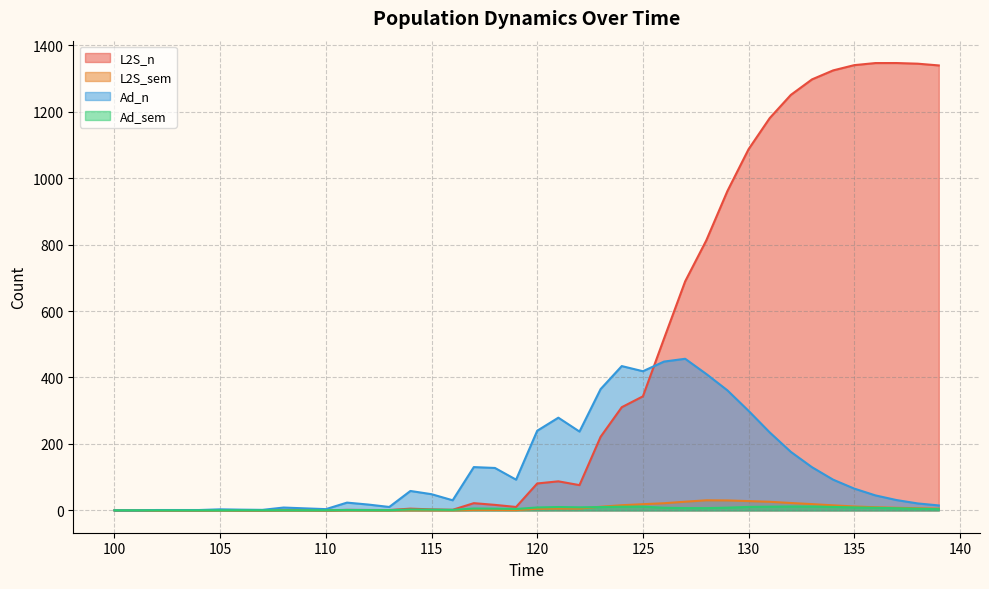

Is the value of L2S_n at 107 greater than the value of L2S_sem at 109?

No